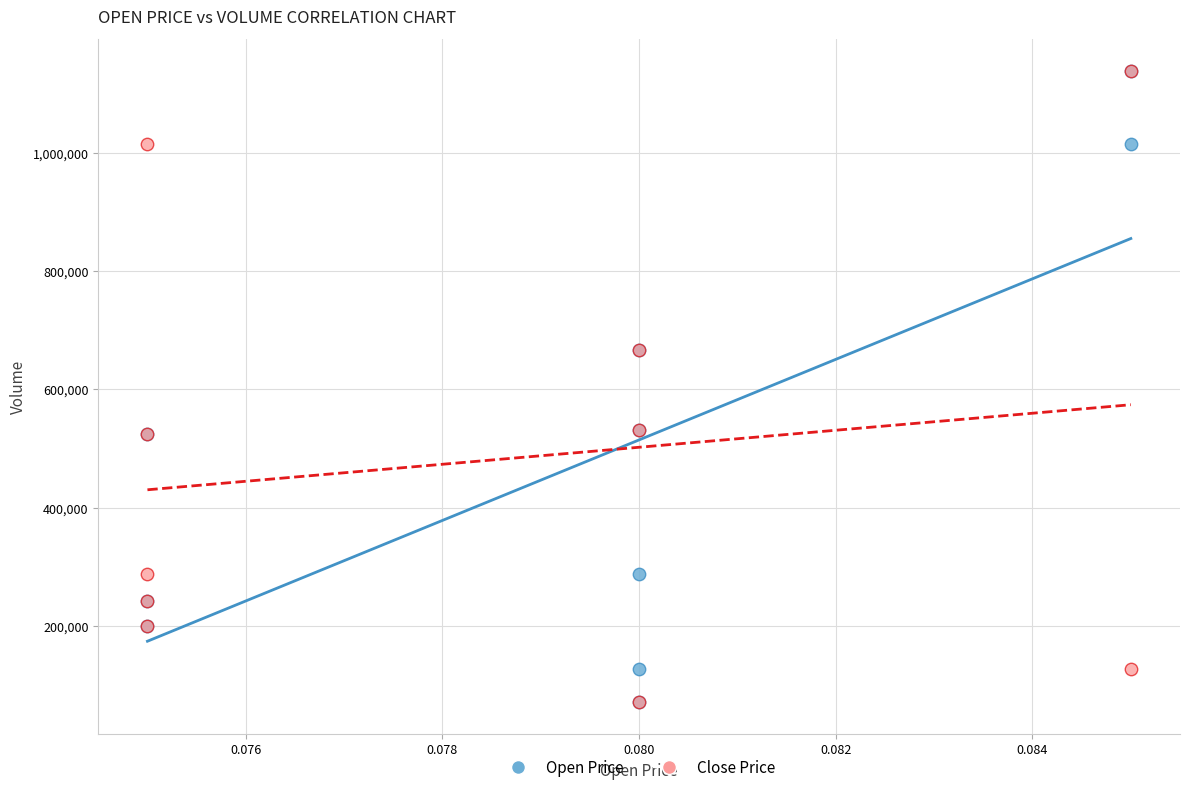

What are all the series names shown in the legend?

Open Price, Close Price